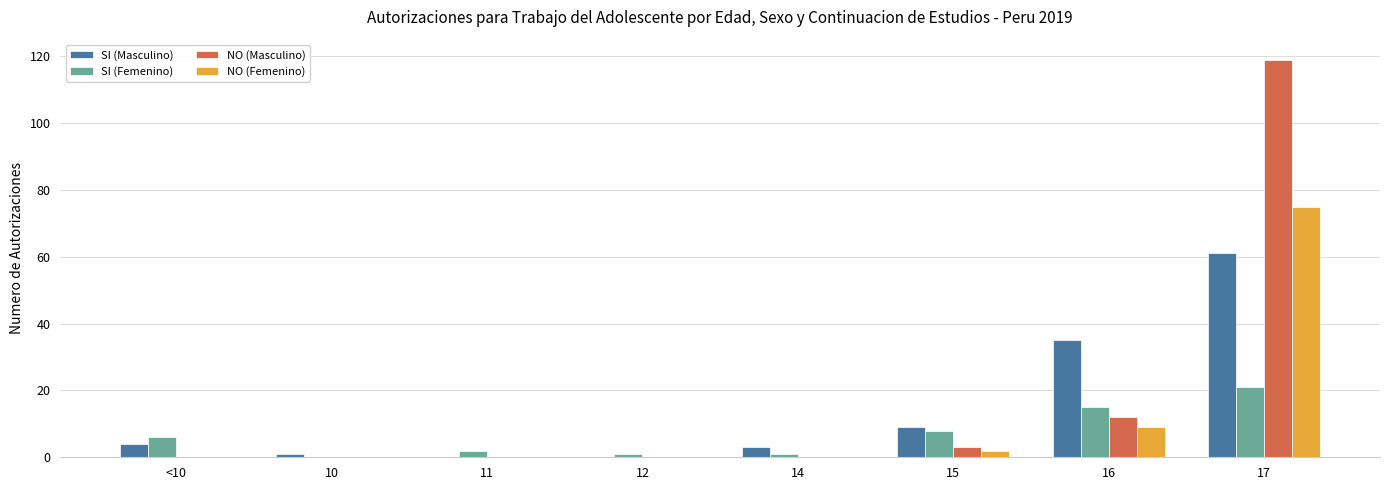

The SI (Masculino) series shows 4 at <10. True or false?

True